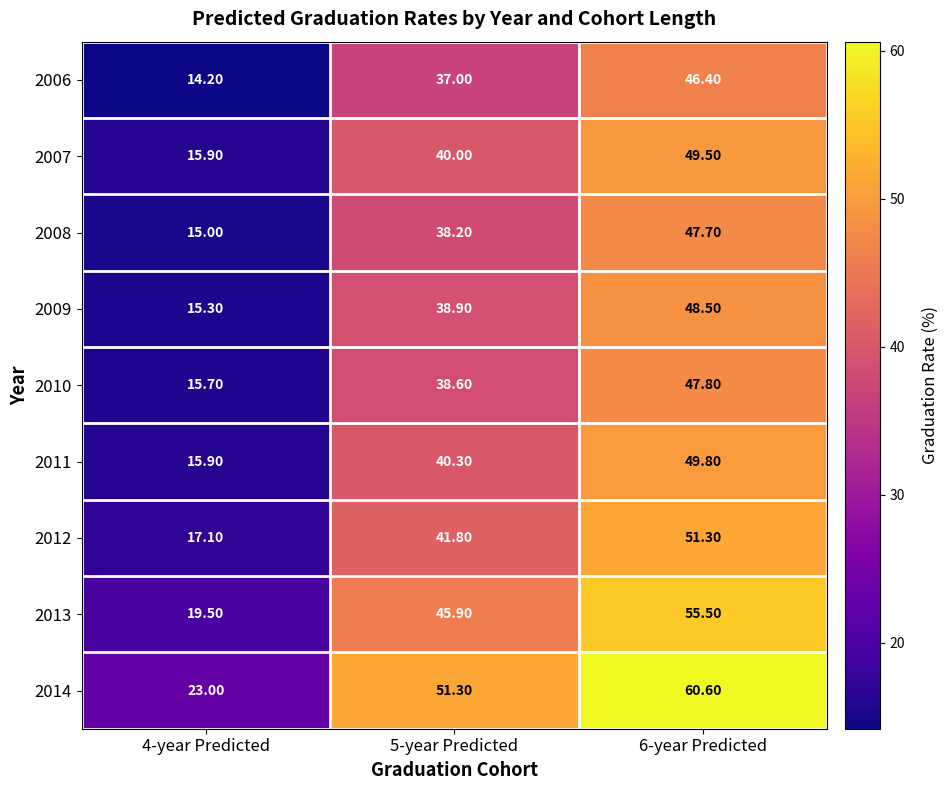

At which category is the sum across all series the highest?

6-year Predicted